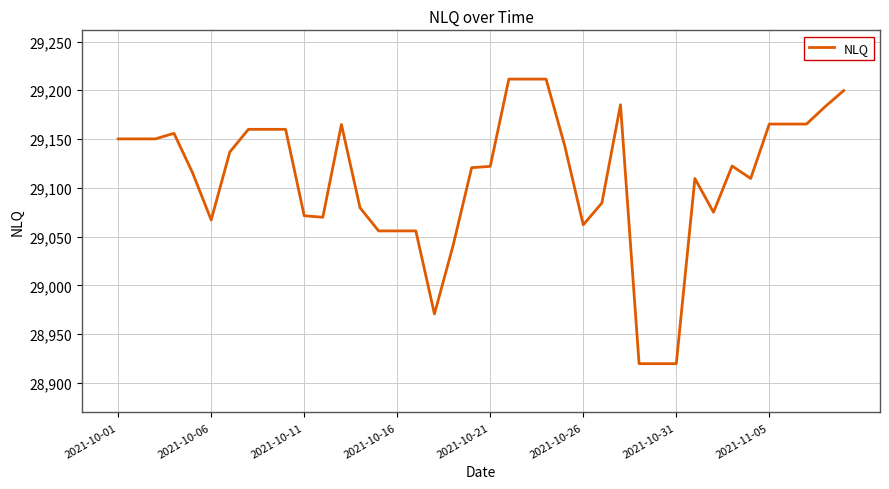

What is the maximum value shown in the chart?

29211.5